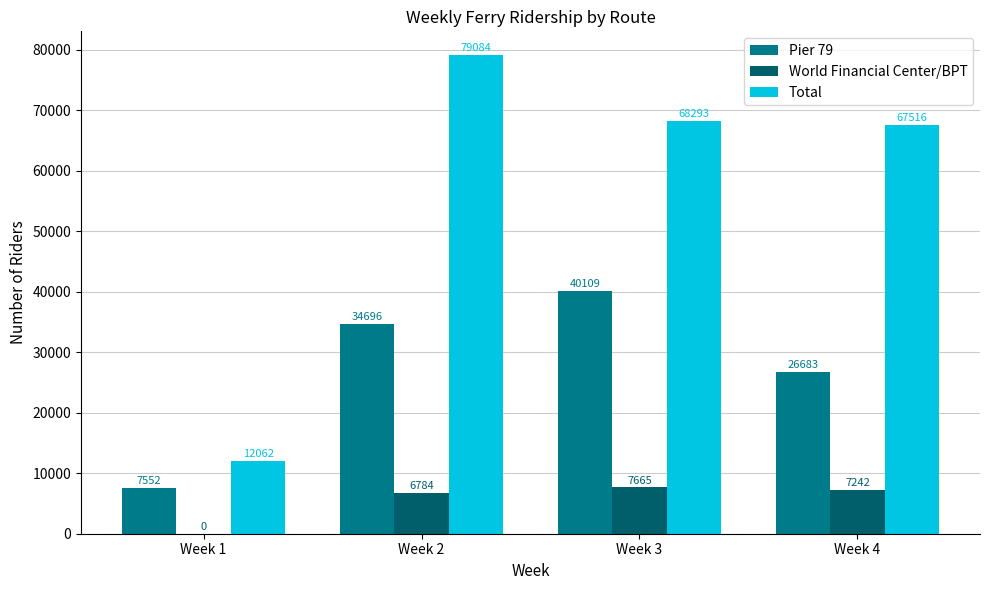

Is it true that Total equals 119094 at Week 4?

False